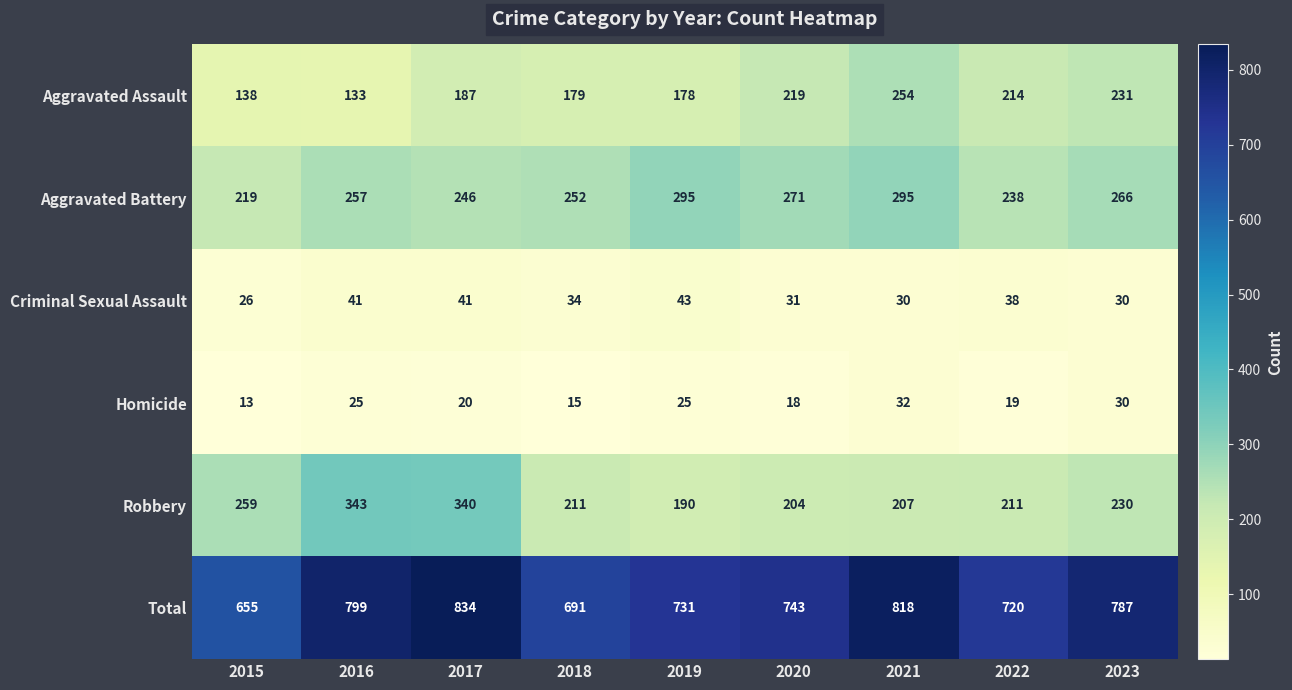

Is it true that Homicide equals 15 at 2018?

True